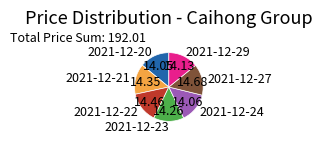

How many slices are in this pie chart?

7